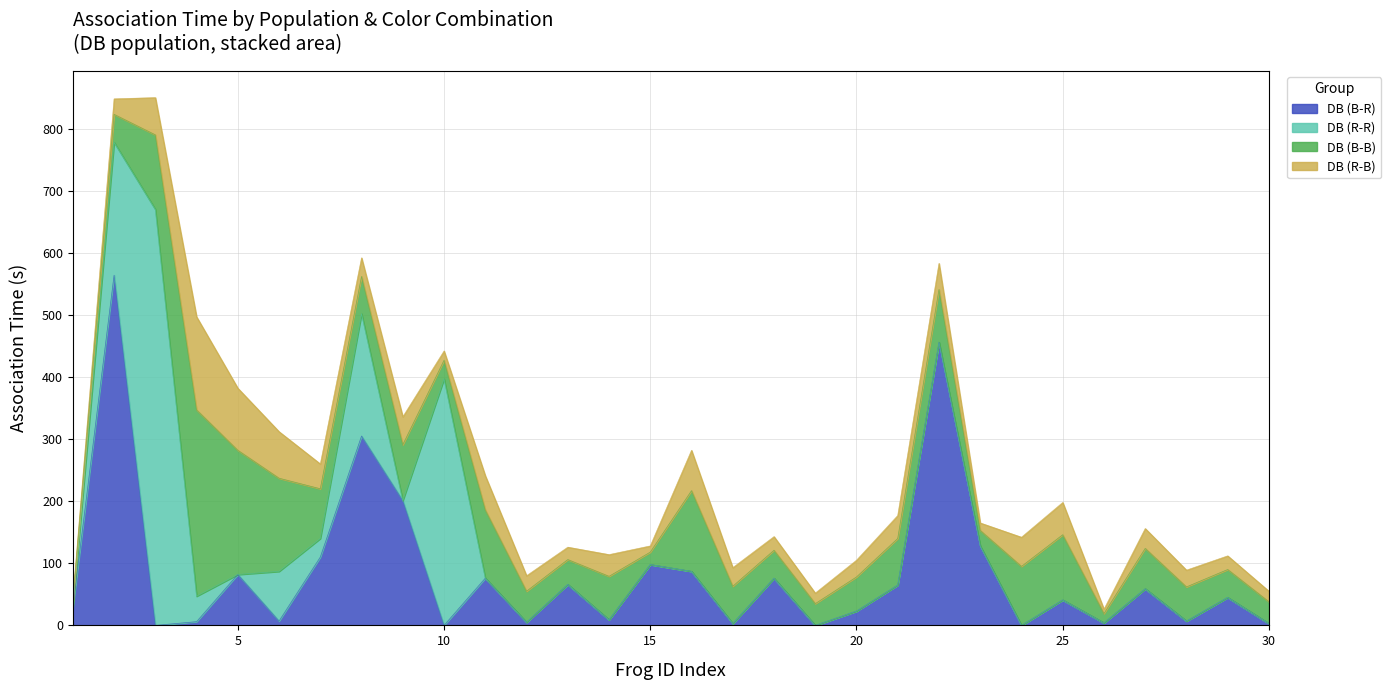

What is the average value of the DB (B-R) series?

85